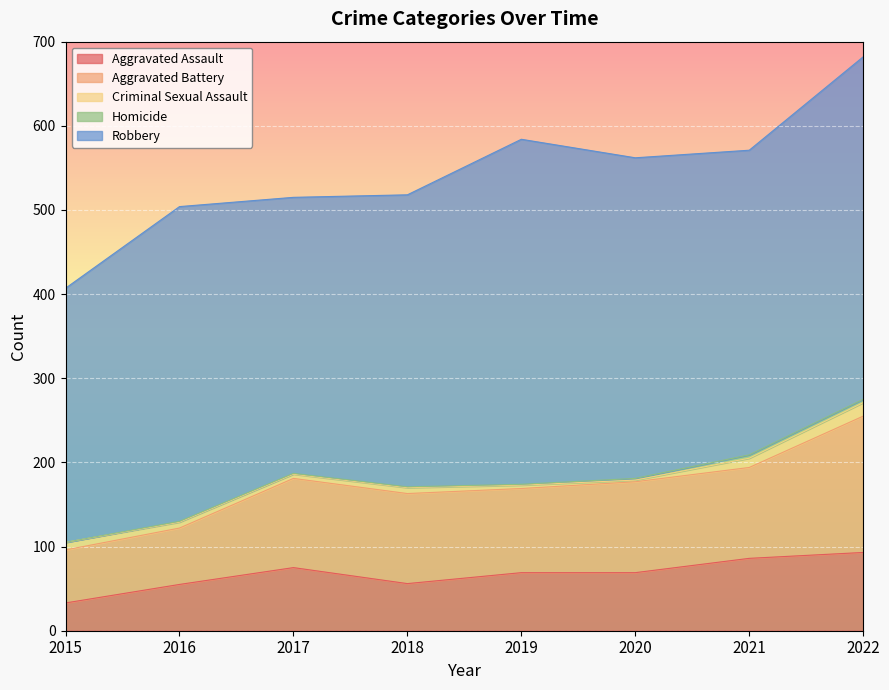

Rank the series at 2017 from lowest to highest value.

Homicide, Criminal Sexual Assault, Aggravated Assault, Aggravated Battery, Robbery